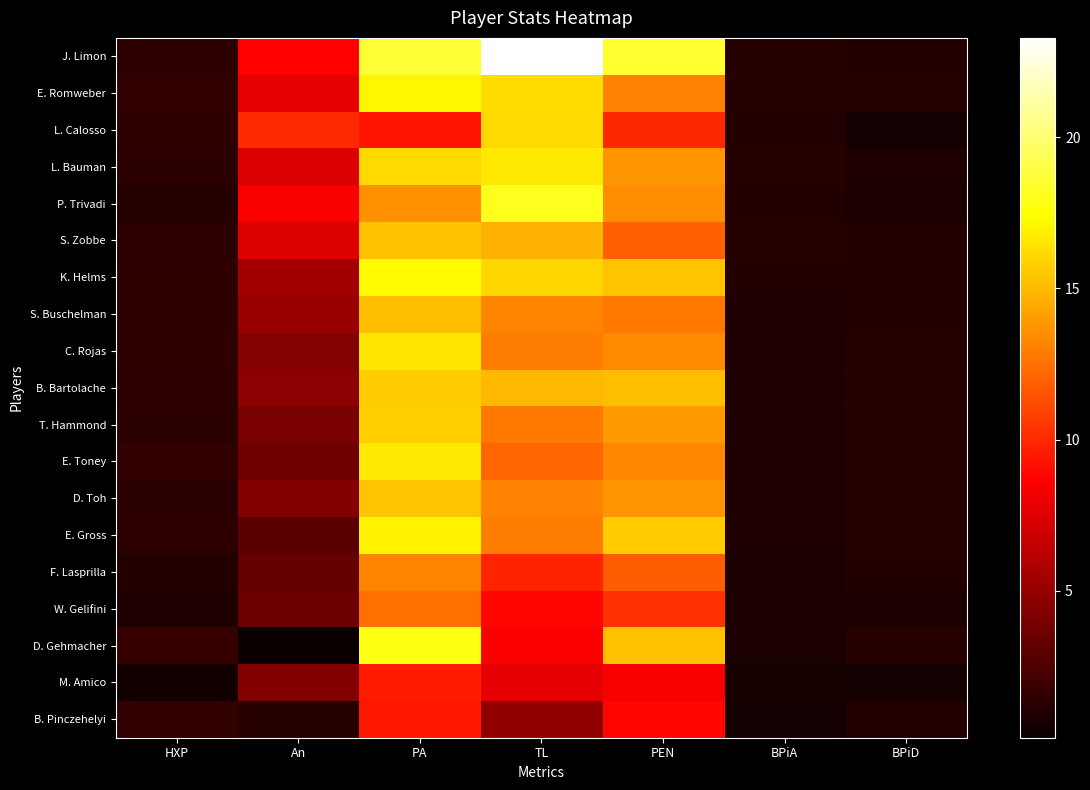

Reading left to right, extract all data points from this chart.

J. Limon: HXP=1.4	An=8.6	PA=18.6	TL=23.3	PEN=18.5	BPiA=1.2	BPiD=1.0
E. Romweber: HXP=1.5	An=7.8	PA=17.1	TL=16.2	PEN=13.1	BPiA=1.1	BPiD=1.2
L. Calosso: HXP=1.4	An=10.0	PA=9.3	TL=16.1	PEN=9.9	BPiA=1.0	BPiD=0.6
L. Bauman: HXP=1.3	An=7.4	PA=16.1	TL=16.7	PEN=13.7	BPiA=1.1	BPiD=0.9
P. Trivadi: HXP=1.1	An=8.4	PA=13.6	TL=18.0	PEN=13.5	BPiA=1.0	BPiD=0.7
S. Zobbe: HXP=1.3	An=7.5	PA=15.3	TL=14.7	PEN=11.9	BPiA=1.1	BPiD=1.0
K. Helms: HXP=1.4	An=5.4	PA=17.3	TL=16.0	PEN=15.4	BPiA=1.0	BPiD=1.0
S. Buschelman: HXP=1.4	An=5.0	PA=15.2	TL=13.2	PEN=12.7	BPiA=0.9	BPiD=1.0
C. Rojas: HXP=1.5	An=4.4	PA=16.5	TL=13.0	PEN=13.4	BPiA=1.0	BPiD=1.0
B. Bartolache: HXP=1.4	An=4.6	PA=15.6	TL=15.0	PEN=15.2	BPiA=0.9	BPiD=1.1
T. Hammond: HXP=1.3	An=4.0	PA=15.8	TL=12.8	PEN=13.9	BPiA=0.9	BPiD=1.1
E. Toney: HXP=1.5	An=3.7	PA=16.6	TL=12.1	PEN=13.3	BPiA=0.9	BPiD=1.2
D. Toh: HXP=1.2	An=4.4	PA=15.3	TL=13.1	PEN=13.7	BPiA=0.9	BPiD=1.1
E. Gross: HXP=1.4	An=3.0	PA=17.0	TL=13.0	PEN=15.6	BPiA=0.9	BPiD=1.1
F. Lasprilla: HXP=1.0	An=3.3	PA=13.2	TL=9.9	PEN=11.8	BPiA=0.8	BPiD=1.0
W. Gelifini: HXP=0.9	An=3.5	PA=12.5	TL=8.9	PEN=10.3	BPiA=0.7	BPiD=0.8
D. Gehmacher: HXP=1.7	An=0.1	PA=17.8	TL=8.5	PEN=15.3	BPiA=0.8	BPiD=1.2
M. Amico: HXP=0.5	An=4.3	PA=9.5	TL=7.7	PEN=8.4	BPiA=0.7	BPiD=0.5
B. Pinczehelyi: HXP=1.6	An=1.1	PA=9.4	TL=4.8	PEN=8.8	BPiA=0.5	BPiD=1.0